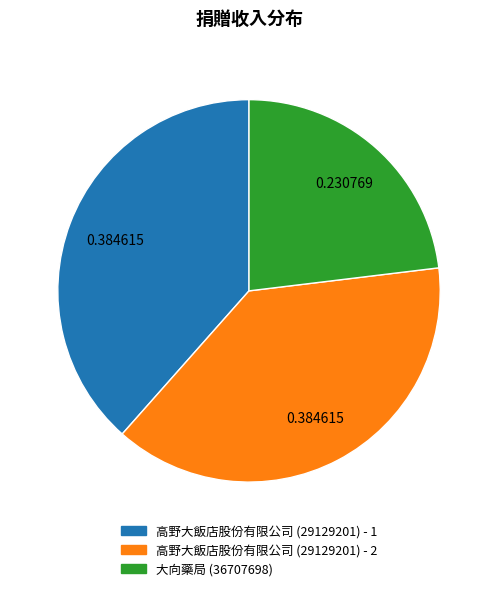

Is the sum of 高野大飯店股份有限公司 (29129201) - 2 and 高野大飯店股份有限公司 (29129201) - 1 greater than half?

Yes